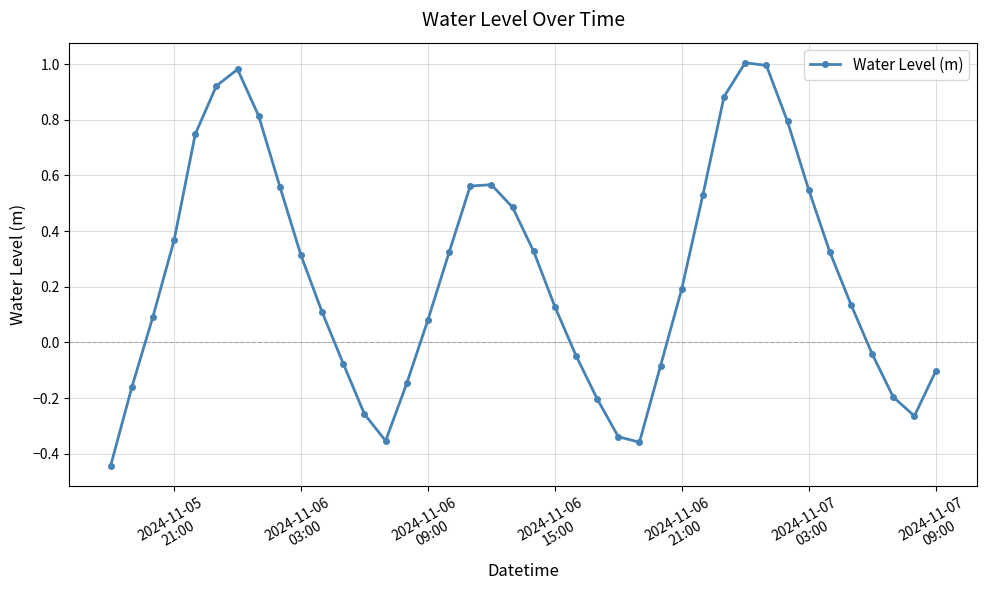

What is the difference between the maximum and second lowest values?

1.4